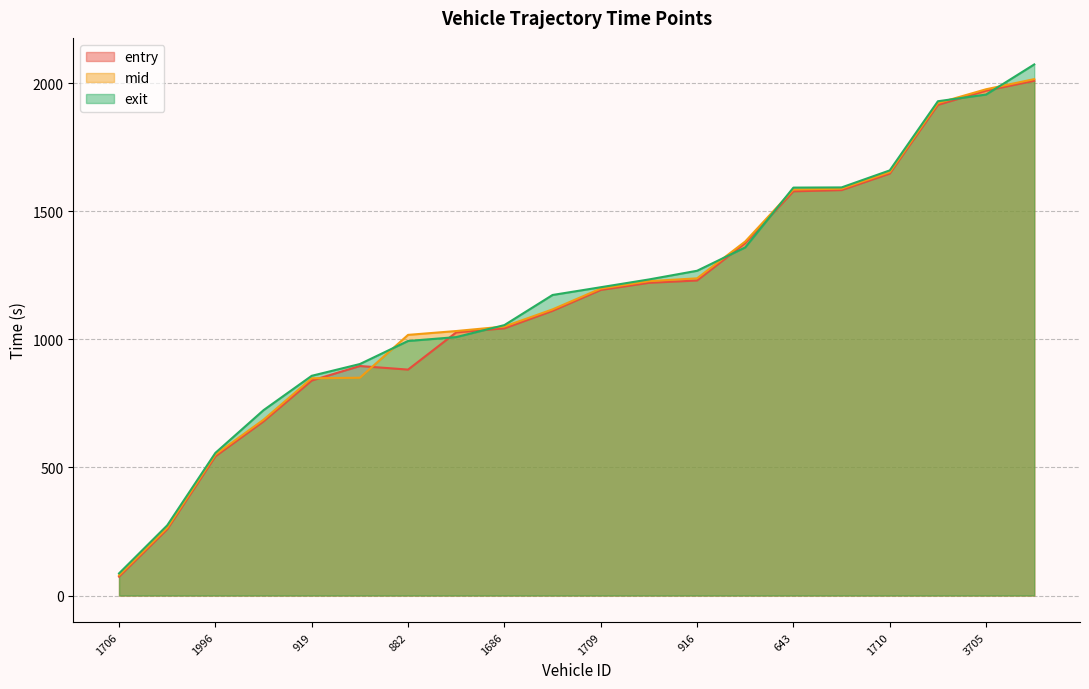

What is the sum of the mid values at 919 and 1710?

2501.2